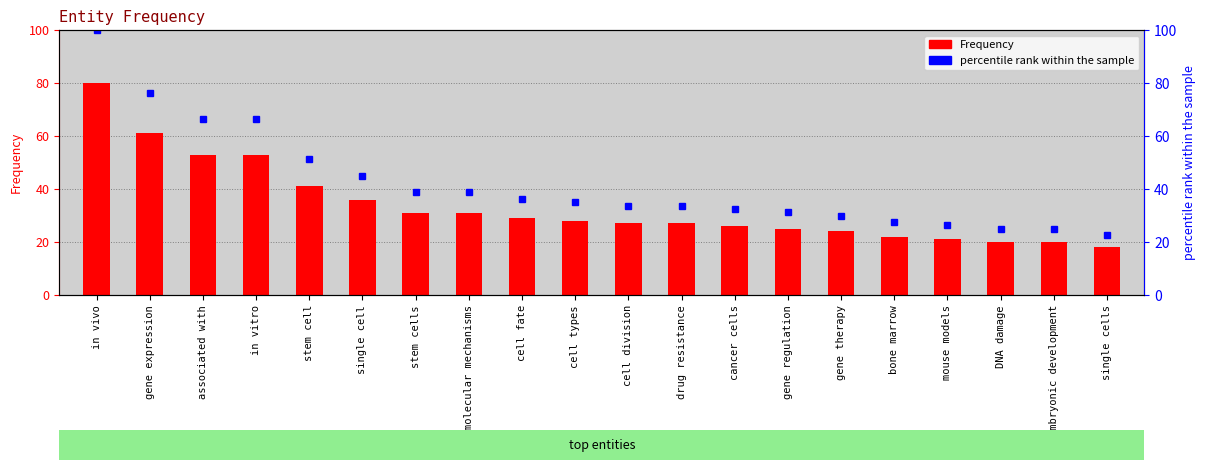

What is the approximate value of percentile rank within the sample at drug resistance?

33.8